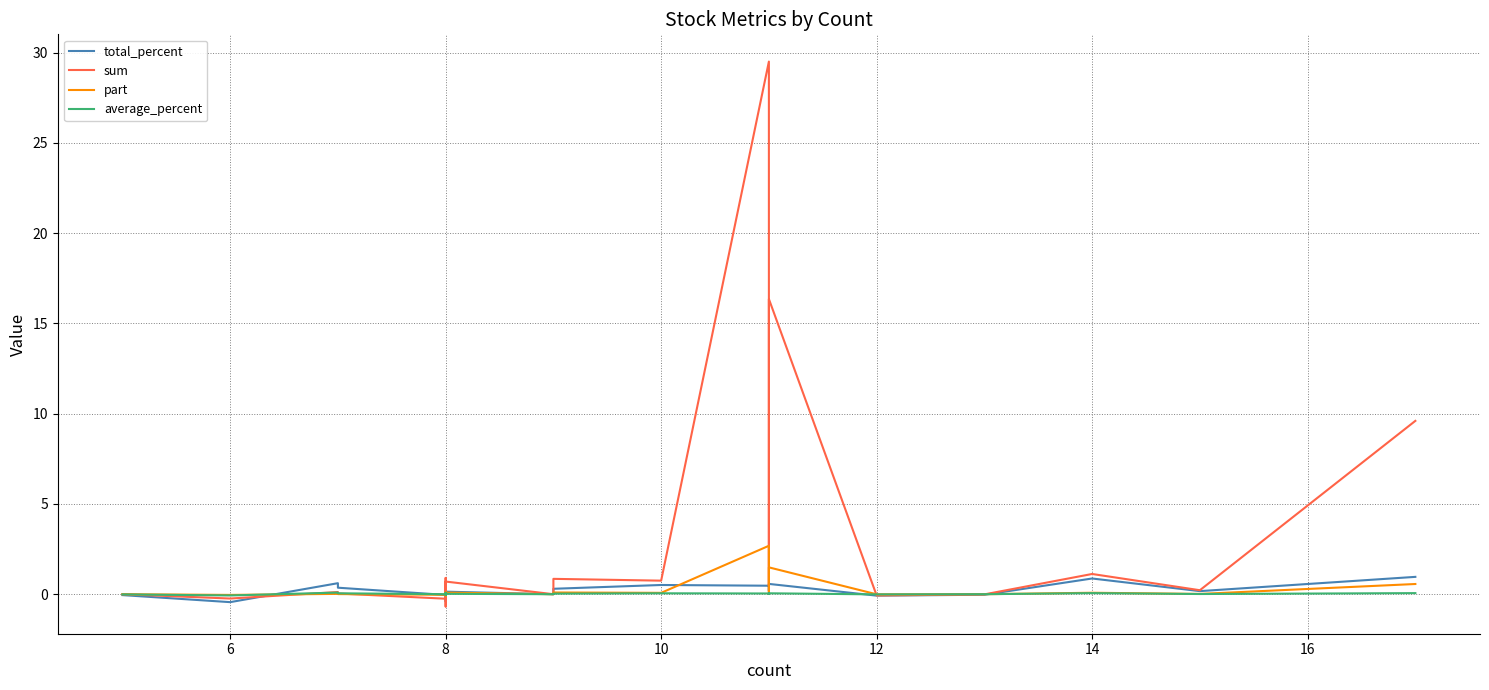

Which series has the largest total across all categories?

sum